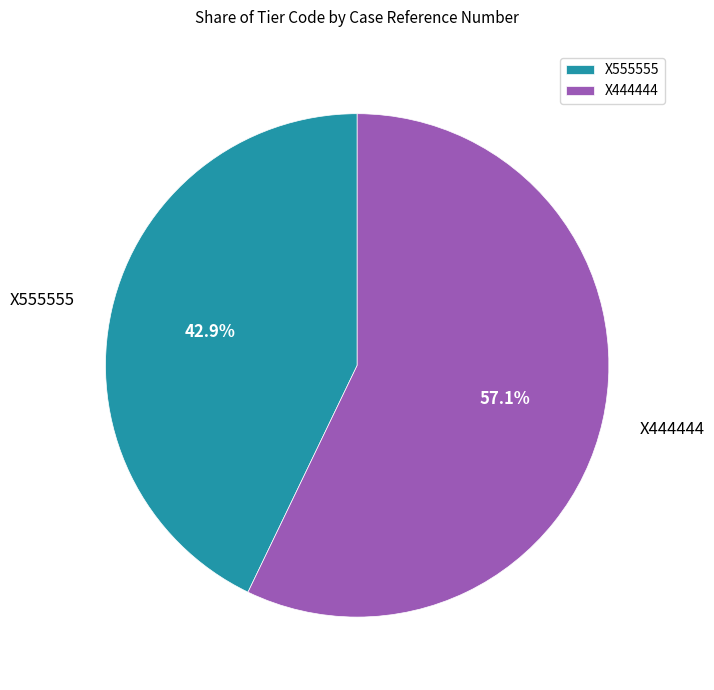

Combined, do X444444 and X555555 account for over 50%?

Yes